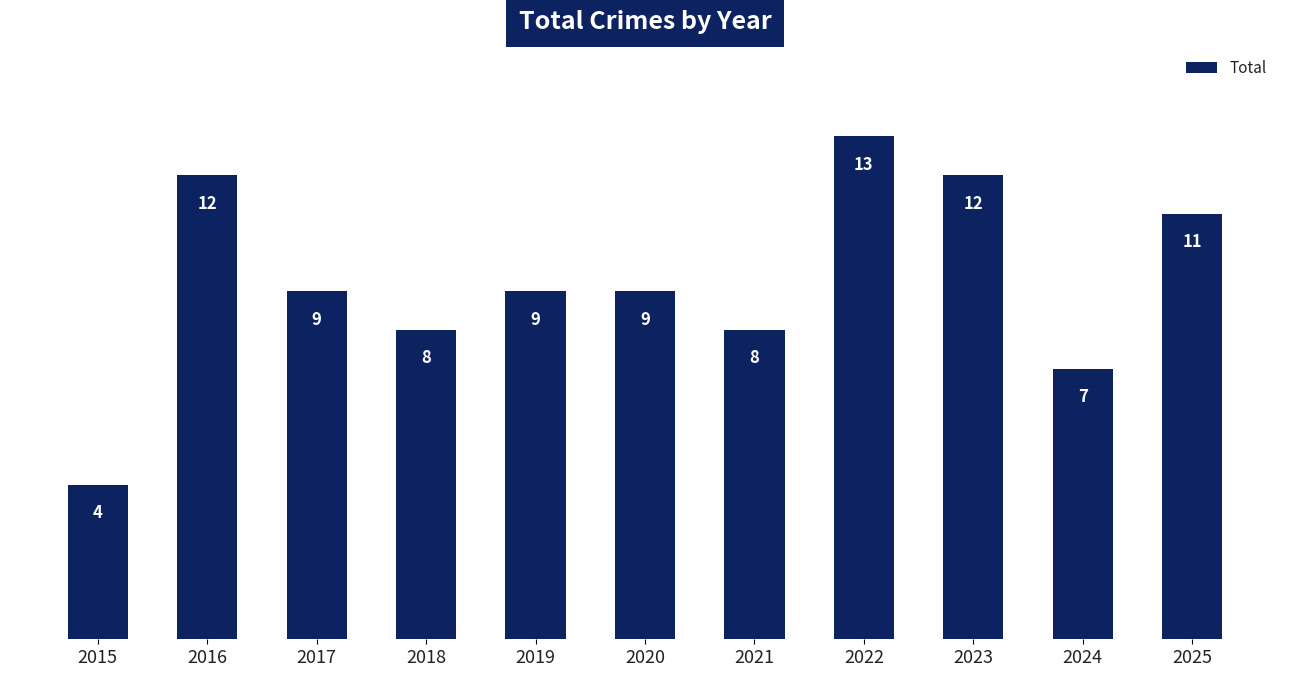

What is the change in value from 2021 to 2023?

+4